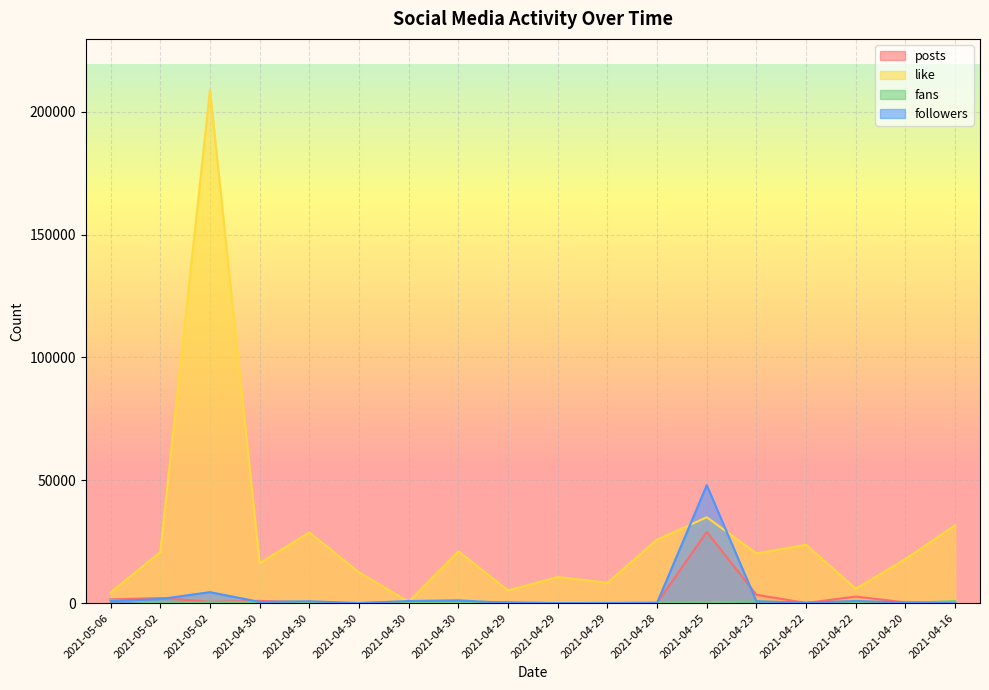

How many interior local valleys does the like series have?

6